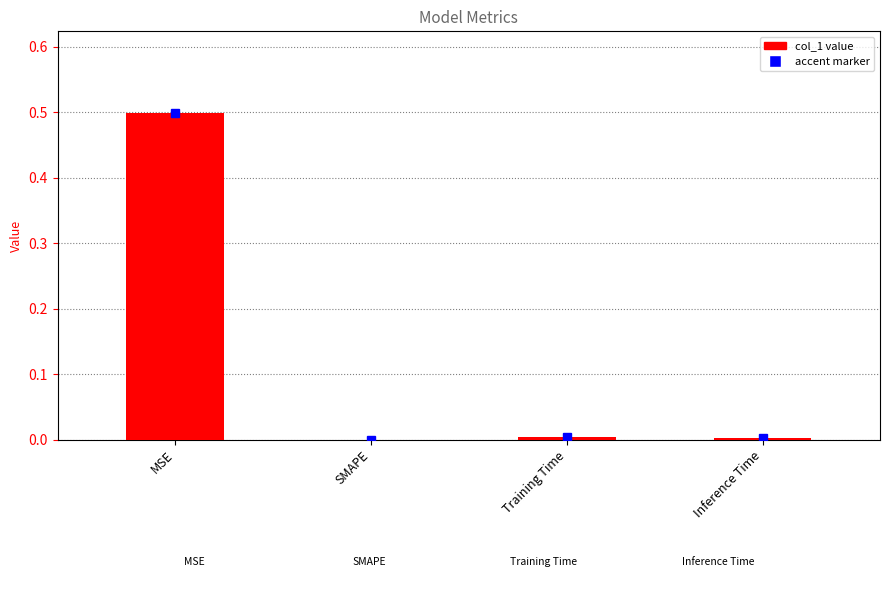

Between Inference Time and MSE, which is larger?

MSE